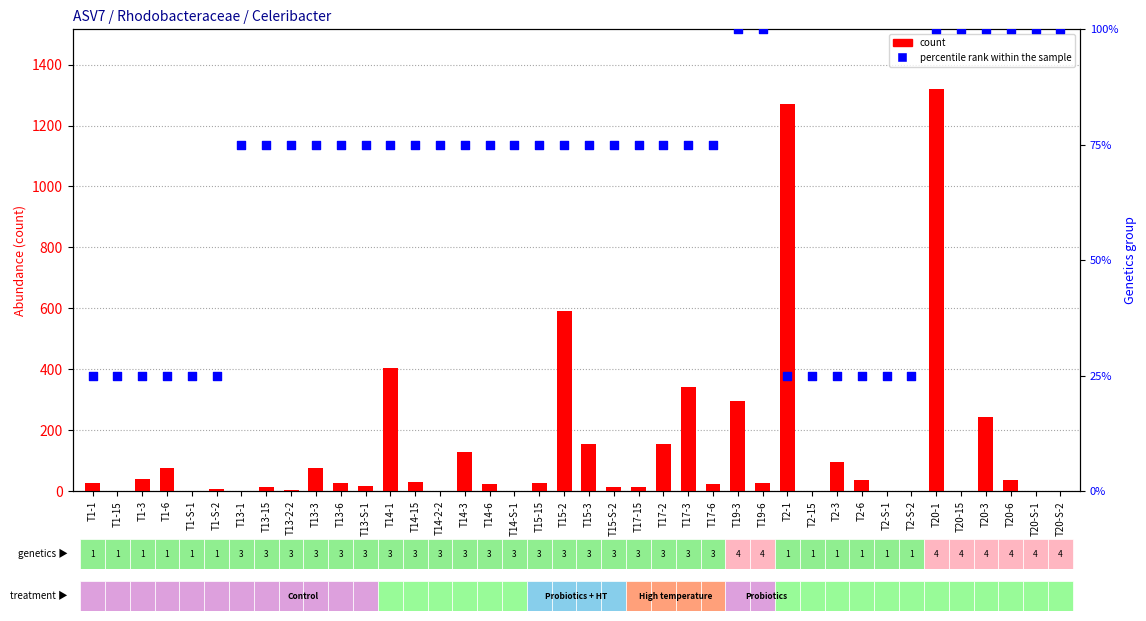

Is the value of percentile rank within the sample at T1-15 greater than the value of count at T2-1?

No